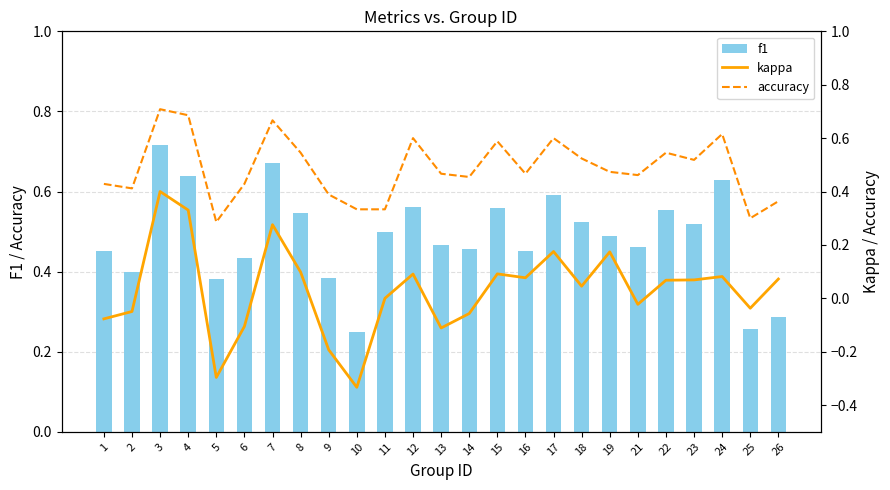

What are all the series names shown in the legend?

f1, kappa, accuracy